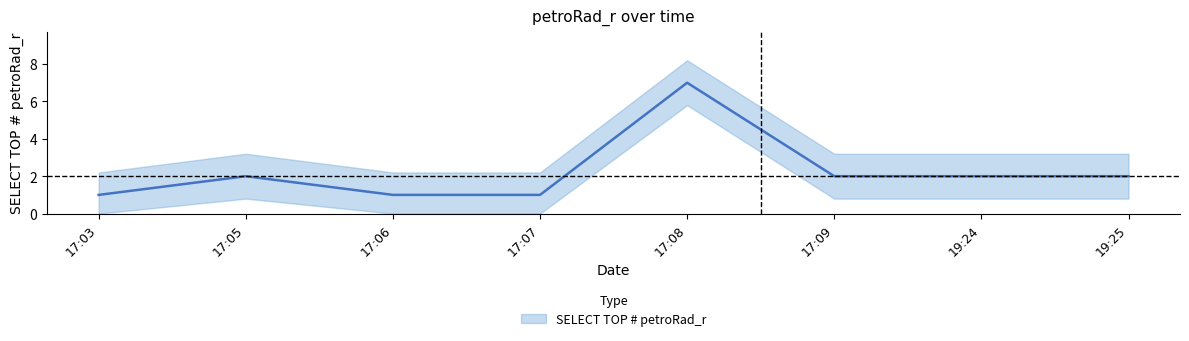

Rank the categories by value from lowest to highest.

17:03, 17:06, 17:07, 17:05, 17:09, 19:24, 19:25, 17:08